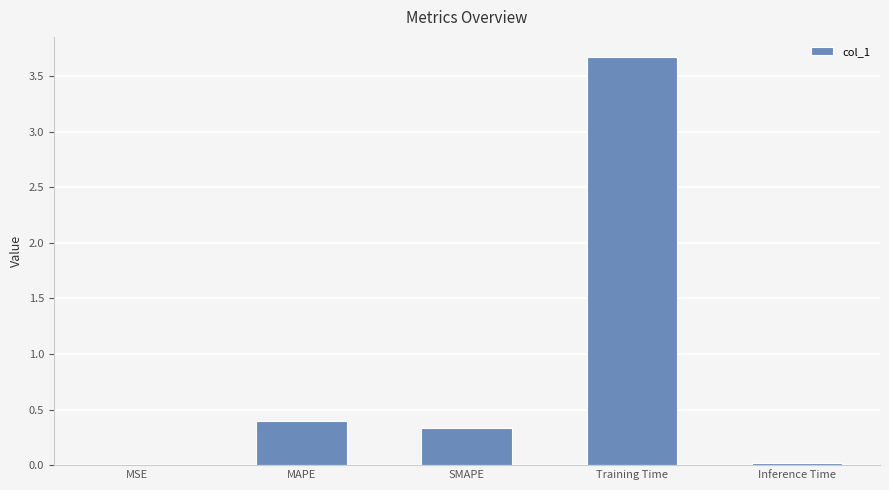

Does the chart contain stacked bars?

No